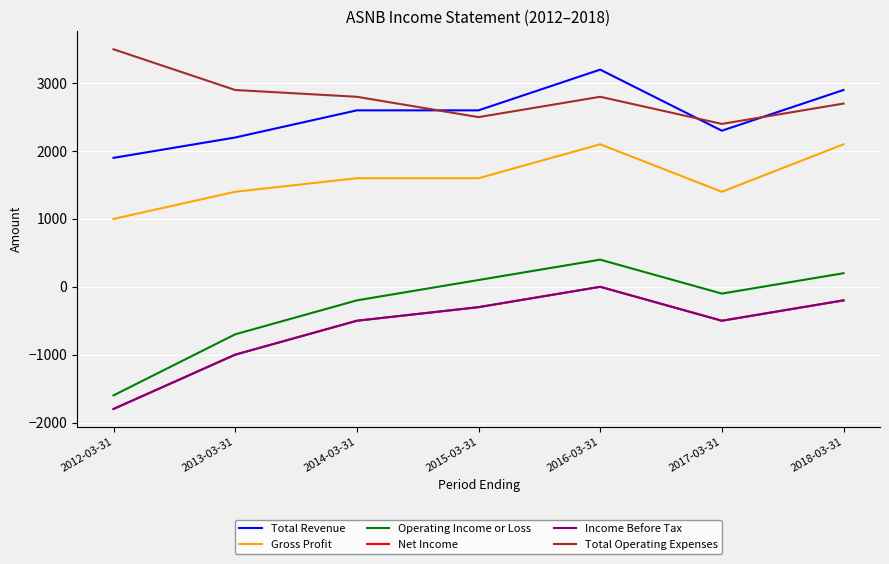

Does the chart have visible grid lines?

Yes